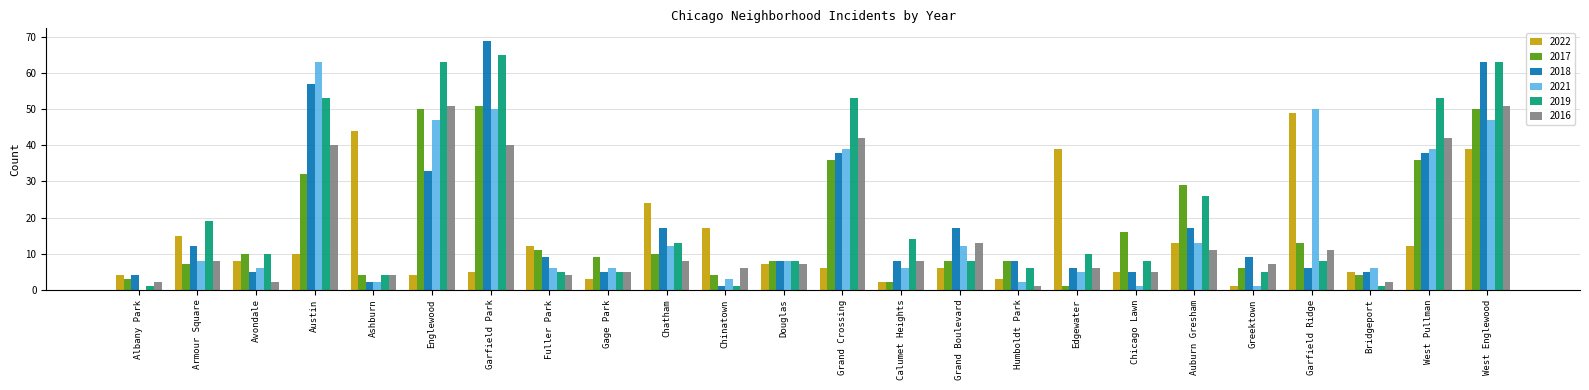

Are the bars grouped side by side (vs. stacked)?

Yes